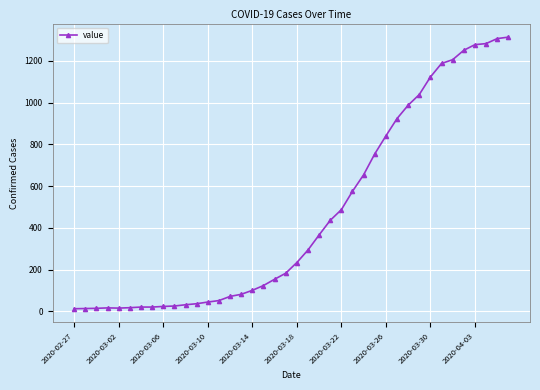

What is the average value?

465